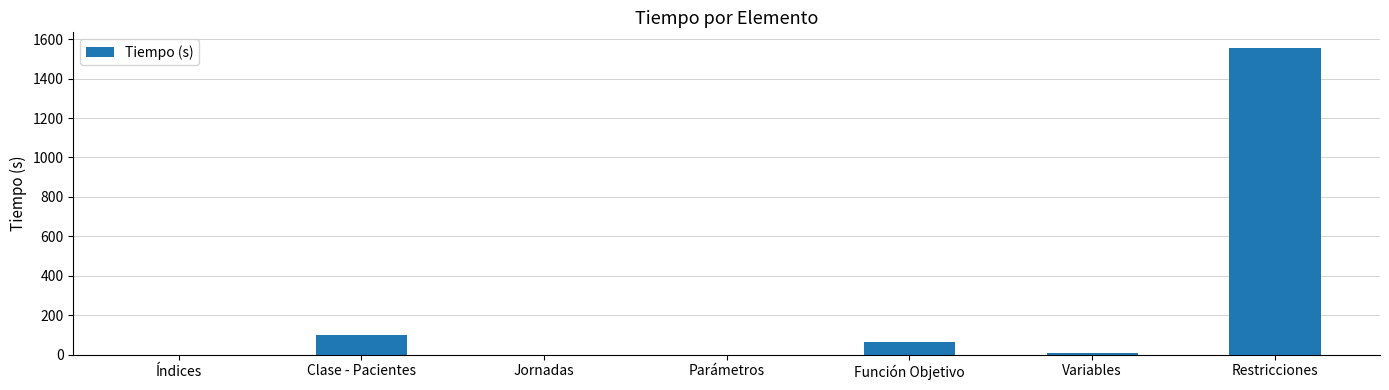

Where is the data nearest to the value 778?

Clase - Pacientes